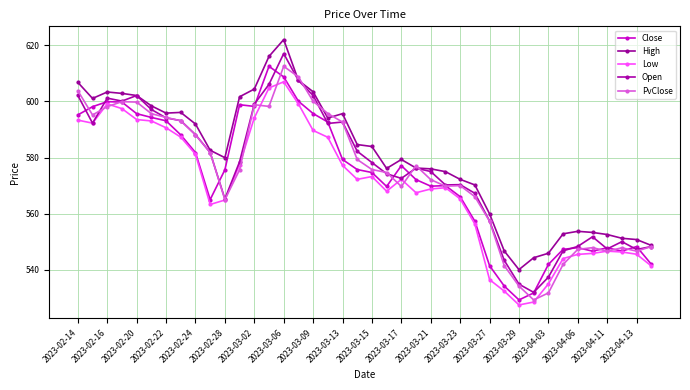

How many values in the Open series exceed 578?

20